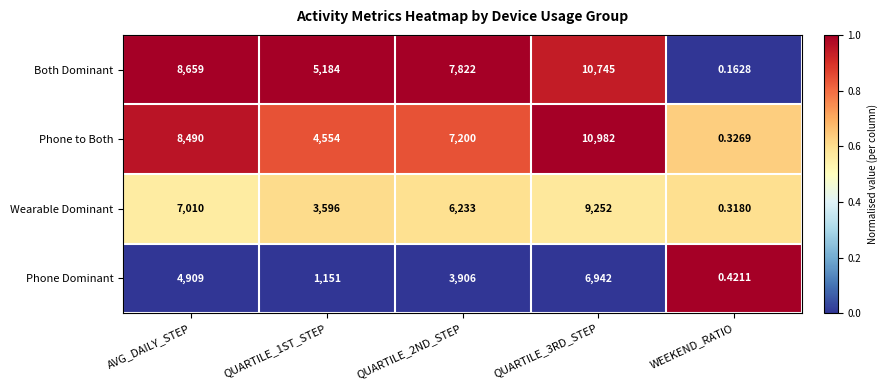

At which category is the sum across all series the highest?

QUARTILE_3RD_STEP